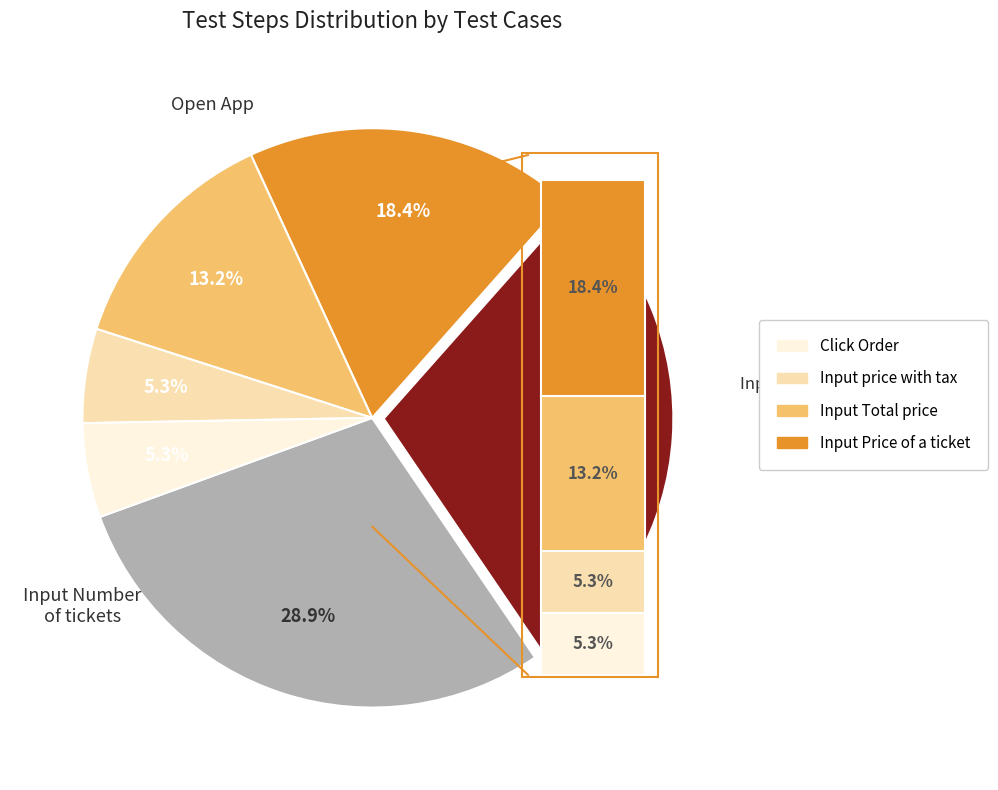

Count the number of slices in the pie.

6